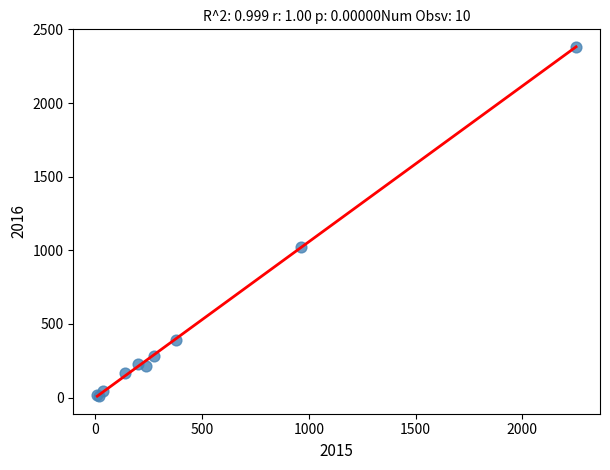

What Y value in the scatter plot is closest to 1195?

1025